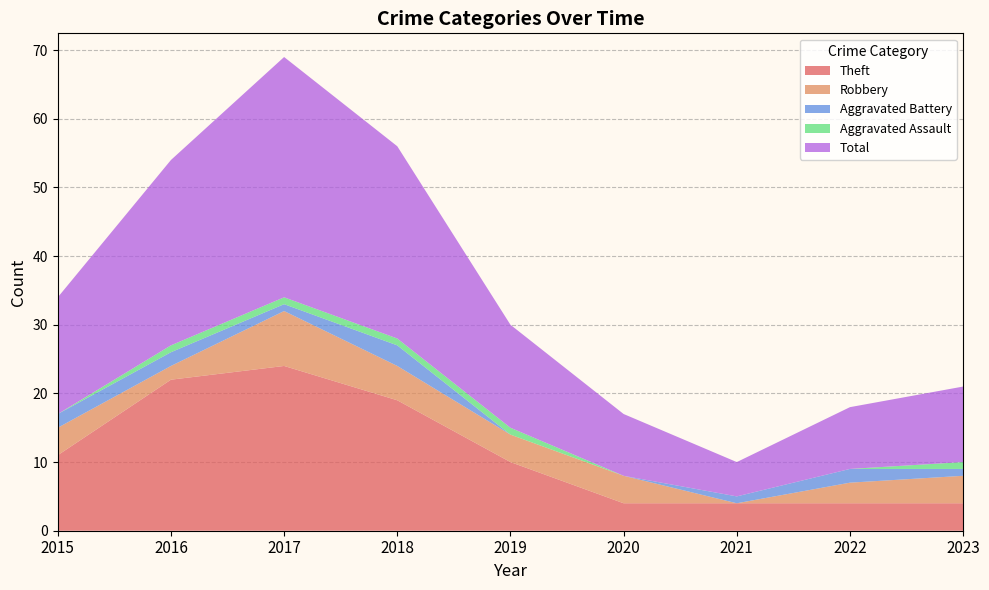

Reading left to right, what are all the values shown in this chart?

Theft: 2015=11	2016=22	2017=24	2018=19	2019=10	2020=4	2021=4	2022=4	2023=4
Robbery: 2015=4	2016=2	2017=8	2018=5	2019=4	2020=4	2021=0	2022=3	2023=4
Aggravated Battery: 2015=2	2016=2	2017=1	2018=3	2019=0	2020=0	2021=1	2022=2	2023=1
Aggravated Assault: 2015=0	2016=1	2017=1	2018=1	2019=1	2020=0	2021=0	2022=0	2023=1
Total: 2015=17	2016=27	2017=35	2018=28	2019=15	2020=9	2021=5	2022=9	2023=11